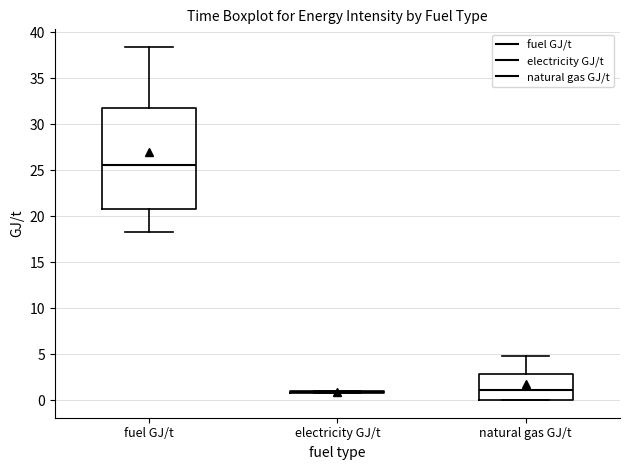

Where does the upper whisker of the box for natural gas GJ/t end on the y-axis? The values are not printed on the chart, so give them approximately, as read against the axis.

4.5